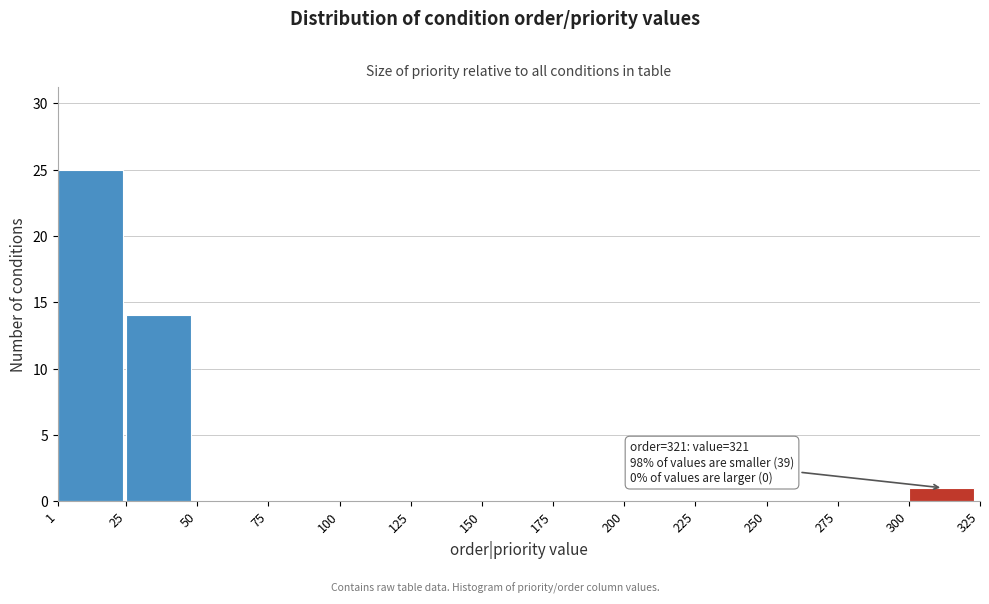

Over which range of the x-axis is the bar tallest?

1 to 25